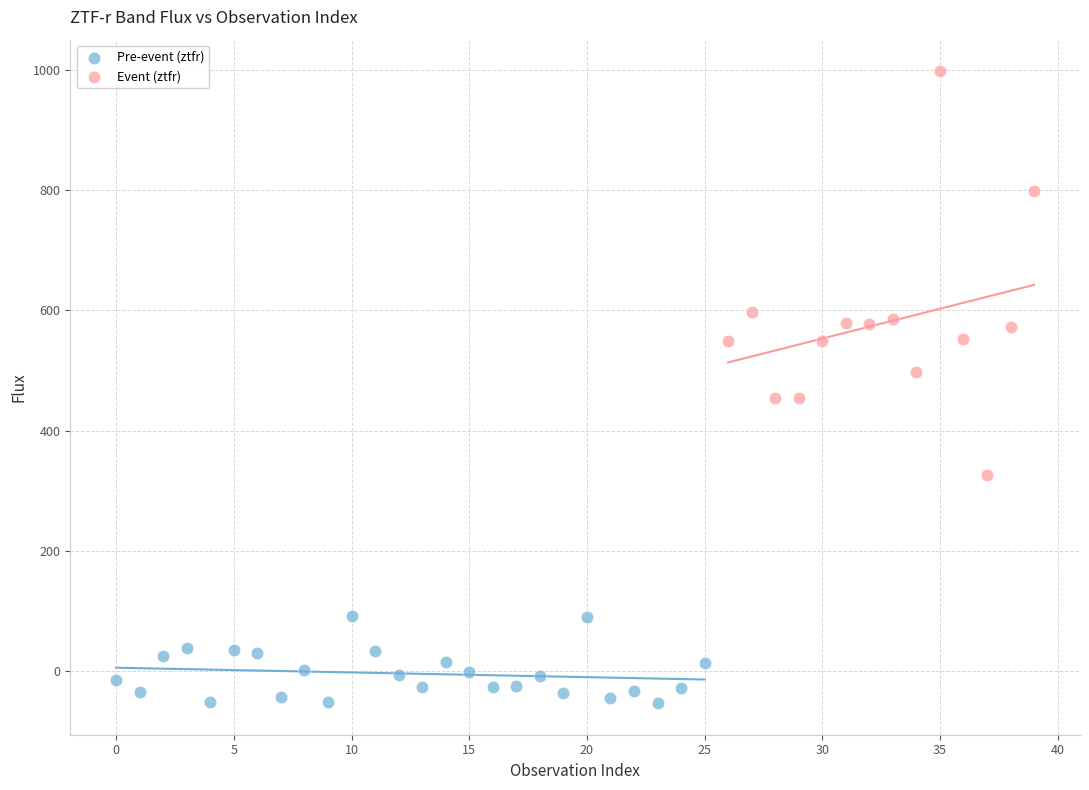

Which series reaches the minimum Y coordinate?

Pre-event (ztfr)